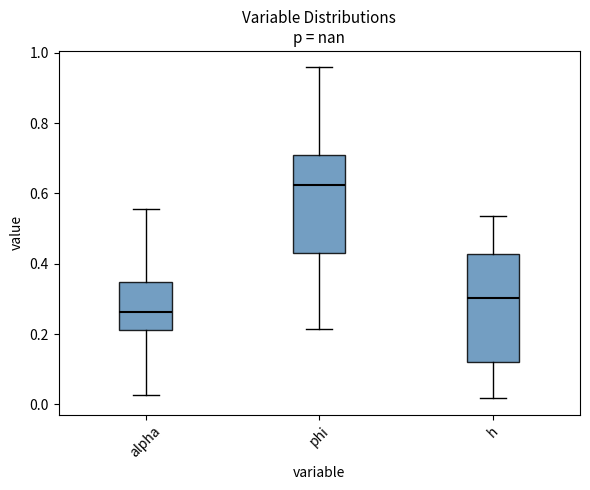

Reading left to right, transcribe this box plot: for each box, give where its median line is, the range the box spans, and where its two whiskers end, as read against the y-axis. The values are not printed on the chart, so give them approximately, as read against the axis.

alpha: median 0.26, box 0.22 to 0.34, whiskers 0.02 to 0.56
phi: median 0.62, box 0.44 to 0.70, whiskers 0.22 to 0.96
h: median 0.30, box 0.12 to 0.42, whiskers 0.02 to 0.54